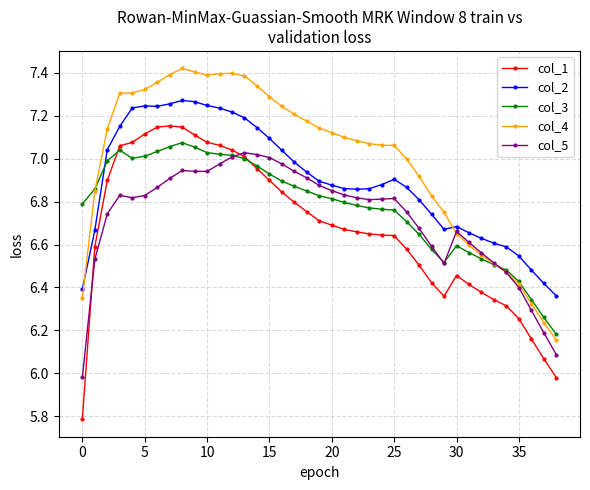

Rank the series by their average value, from highest to lowest.

col_4, col_2, col_3, col_5, col_1